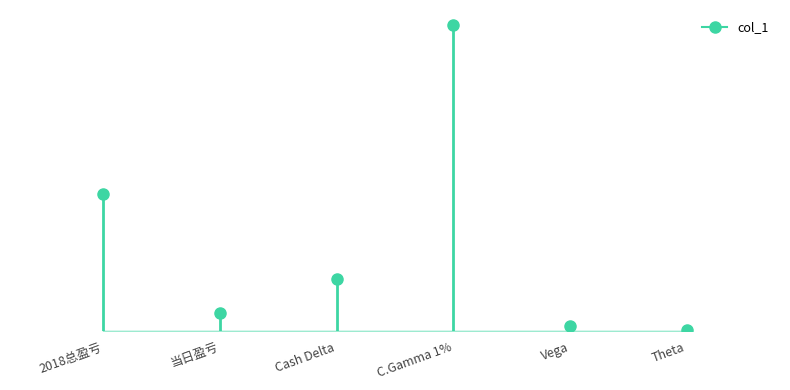

Which category has the lowest value across all series?

Theta